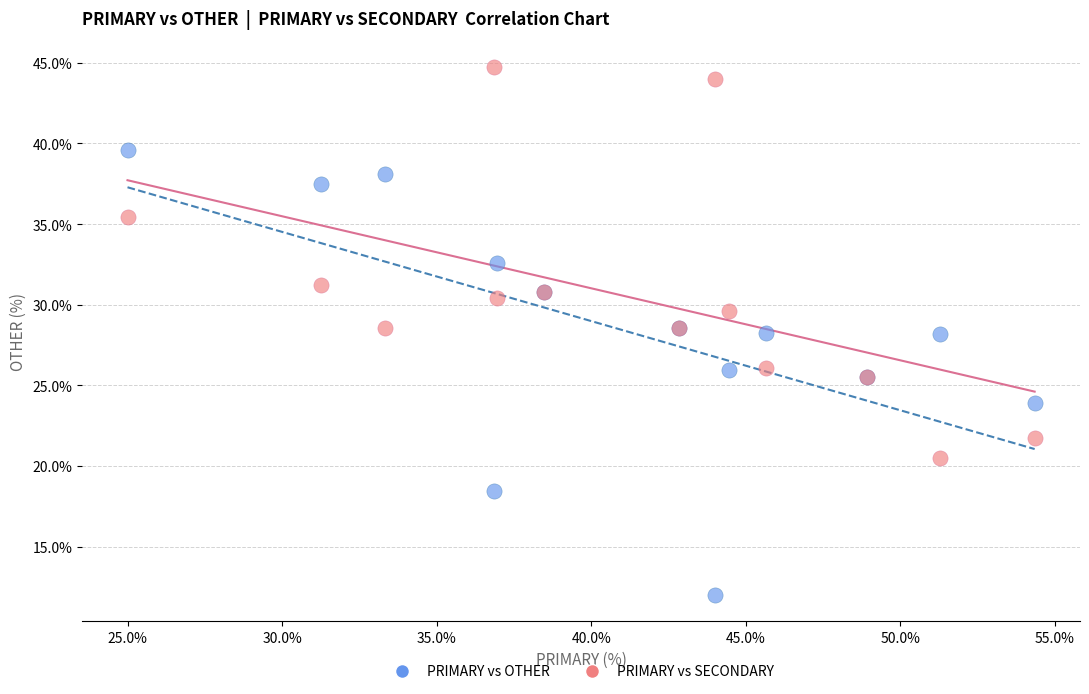

What is the X range (max minus min) for the scatter plot?

29.3